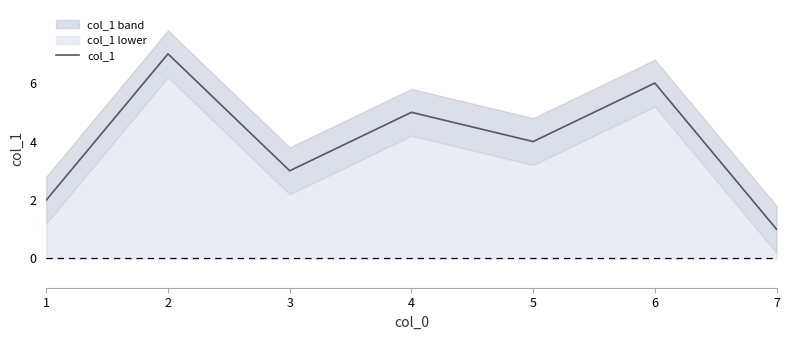

Is it true that the value at 4 is 7?

False